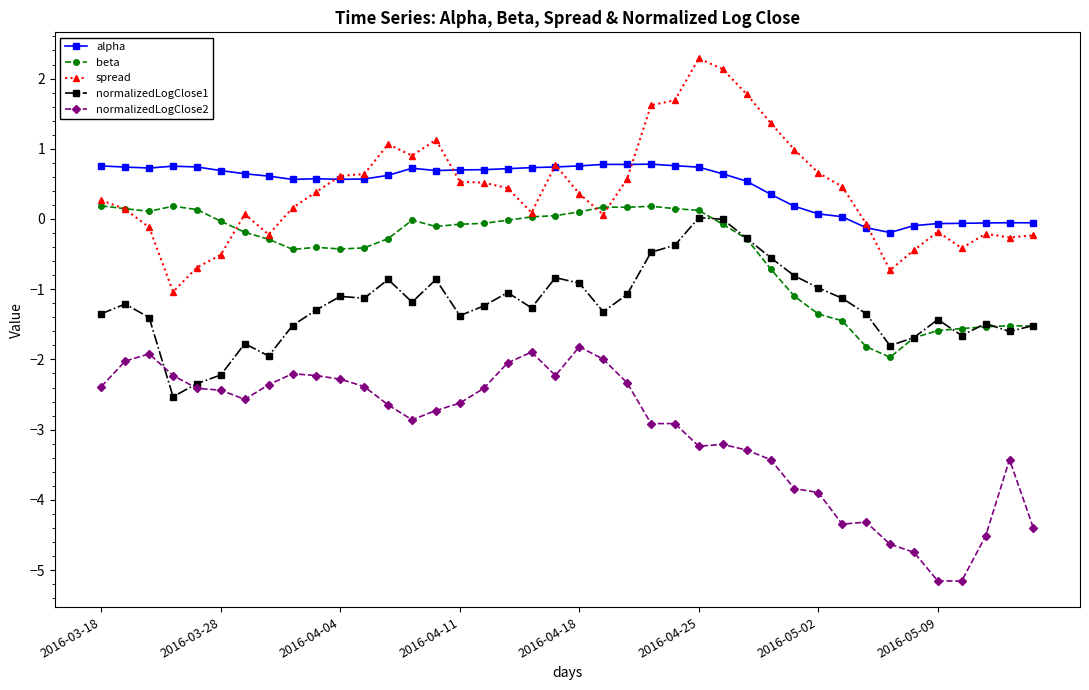

What is the difference between the second highest and second lowest values in the normalizedLogClose2 series?

3.3